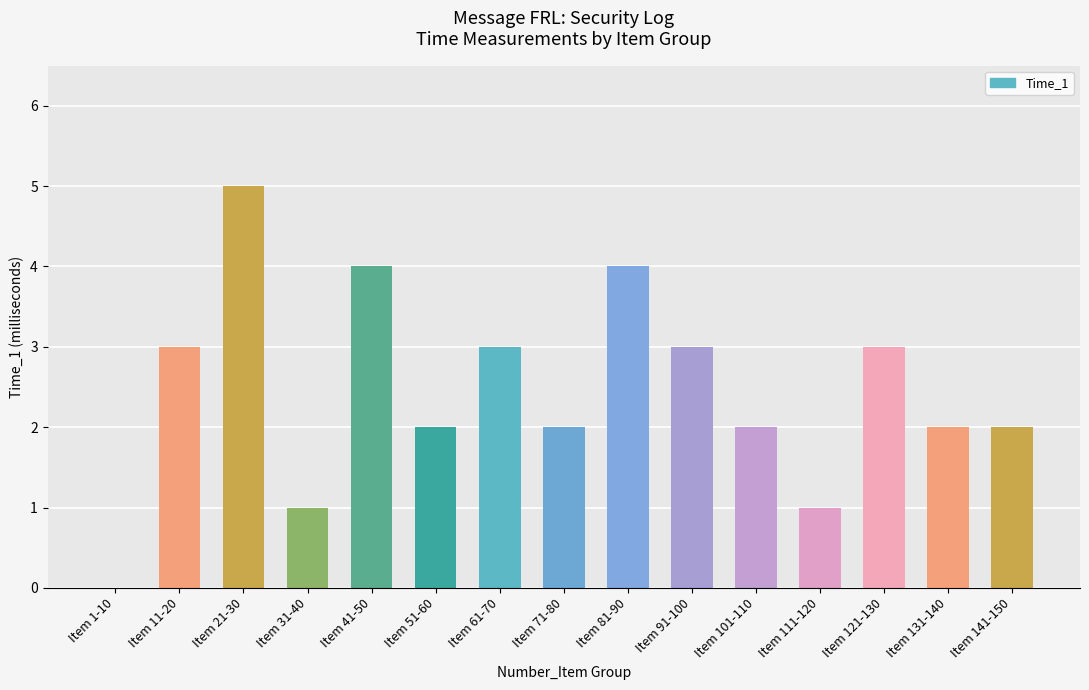

Reading right to left, transcribe all the data shown in this chart.

Item 141-150=2	Item 131-140=2	Item 121-130=3	Item 111-120=1	Item 101-110=2	Item 91-100=3	Item 81-90=4	Item 71-80=2	Item 61-70=3	Item 51-60=2	Item 41-50=4	Item 31-40=1	Item 21-30=5	Item 11-20=3	Item 1-10=0